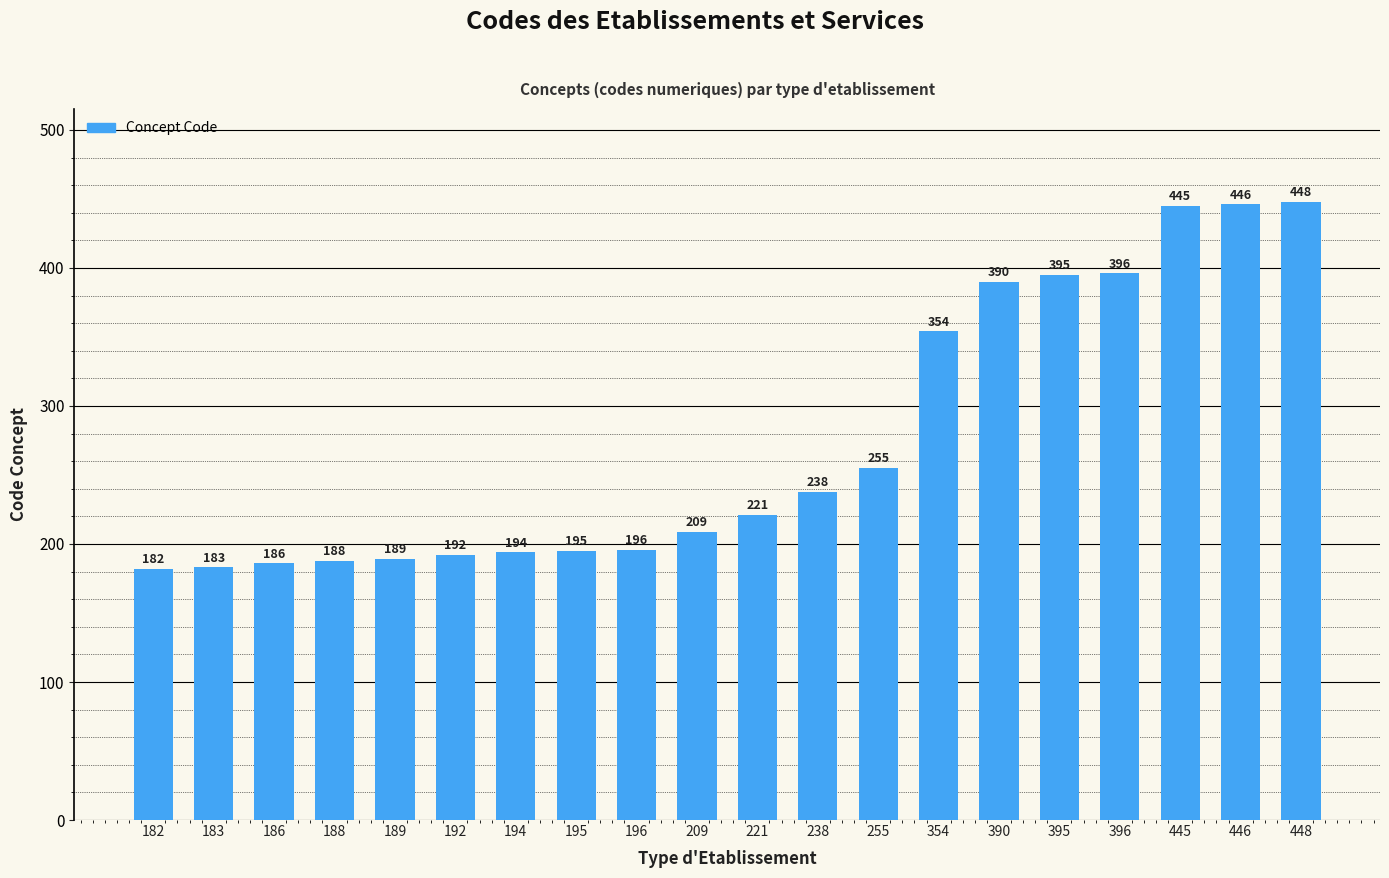

Is it true that the value at 188 is 51?

False